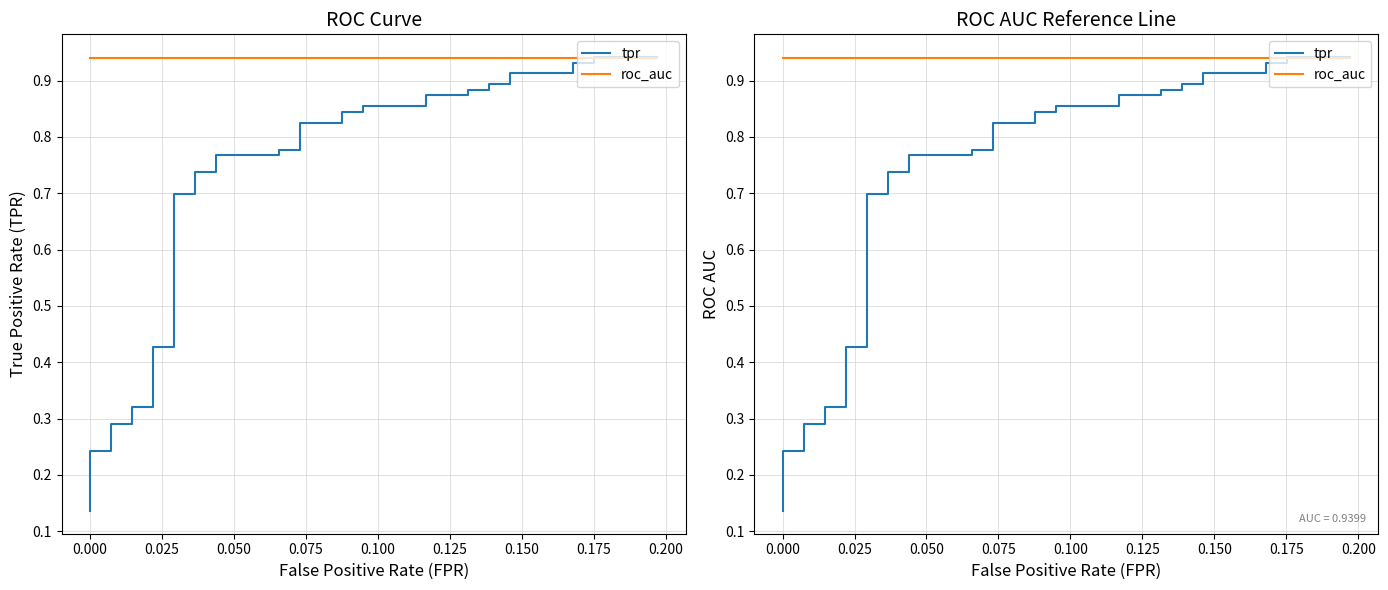

What is the maximum value shown in the chart?

0.9